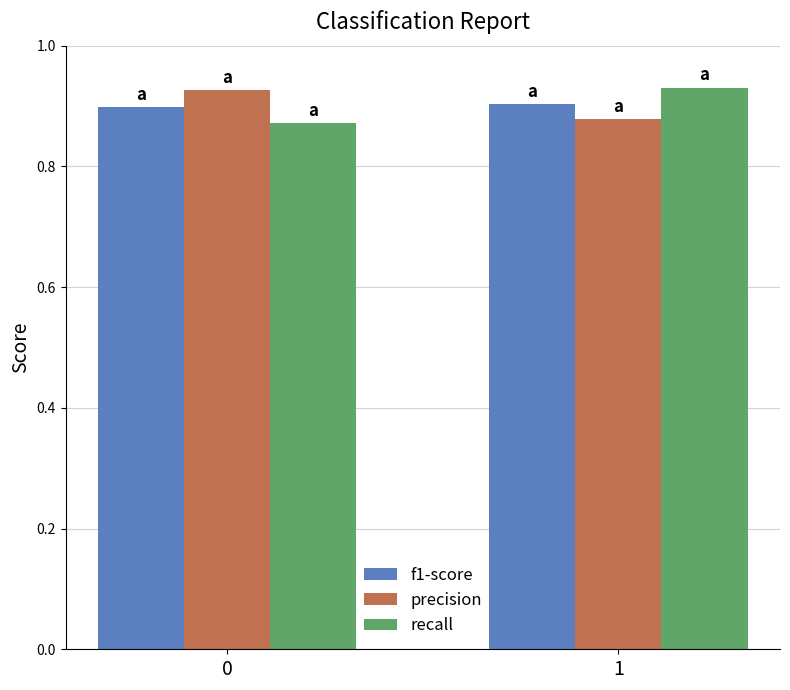

What is the difference between the recall values at 1 and 0?

0.1